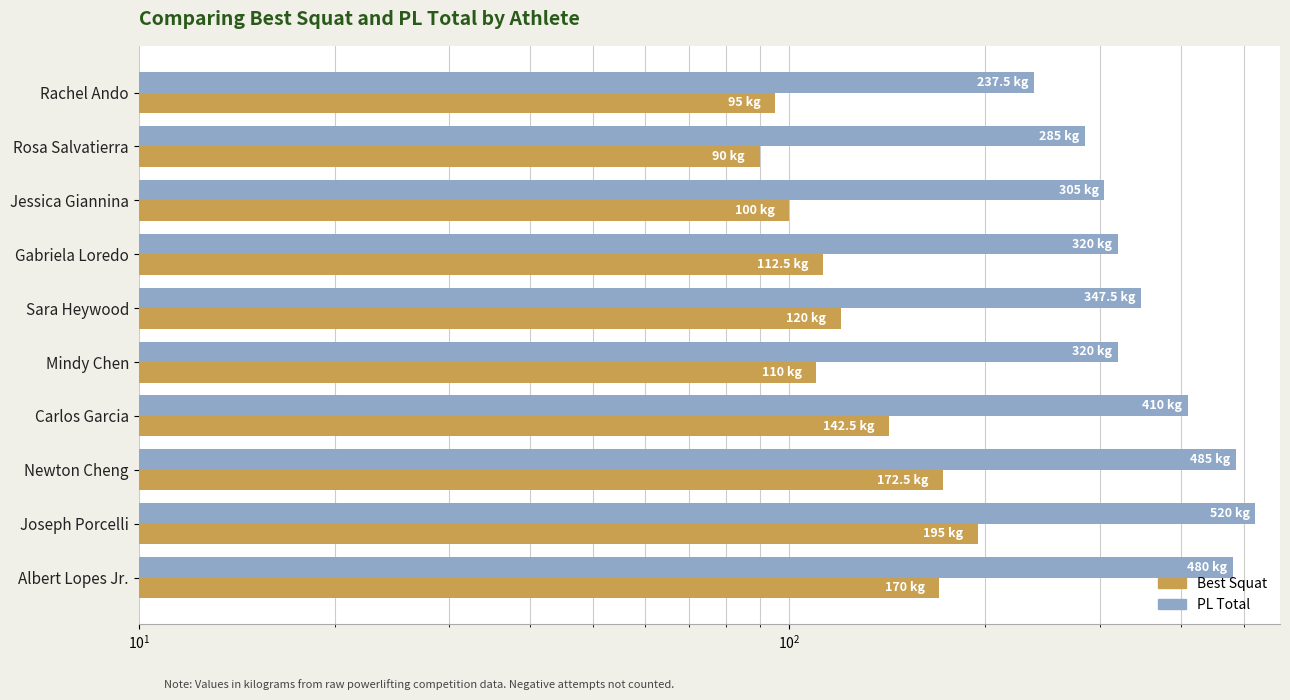

Reading right to left, extract all data points from this chart.

Best Squat: 170.0	195.0	172.5	142.5	110.0	120.0	112.5	100.0	90.0	95.0
PL Total: 480.0	520.0	485.0	410.0	320.0	347.5	320.0	305.0	285.0	237.5